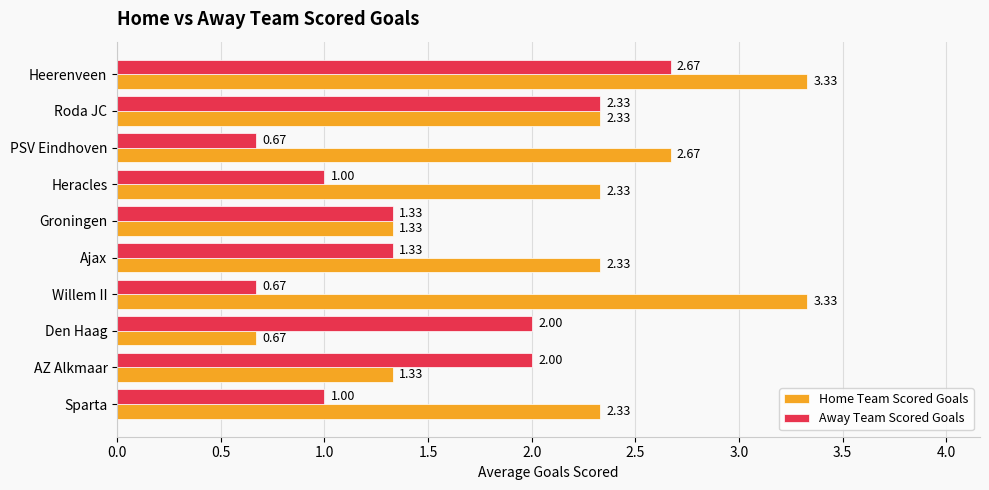

What are all the series names shown in the legend?

Home Team Scored Goals, Away Team Scored Goals